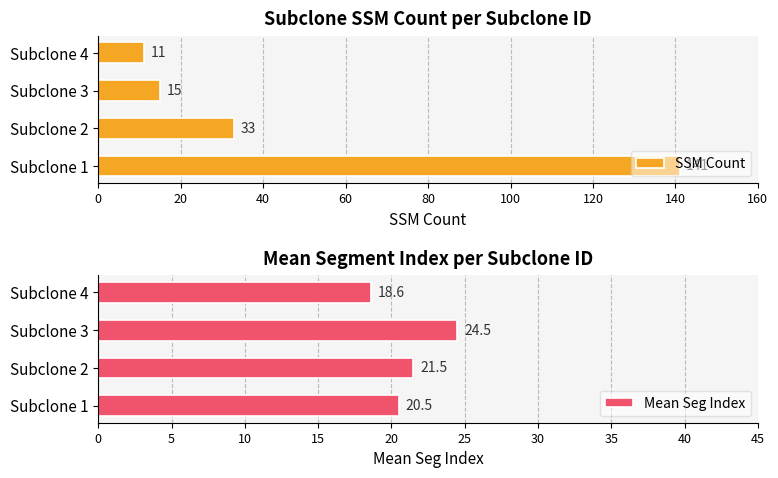

What is the difference between the highest and lowest values at 60?

7.6